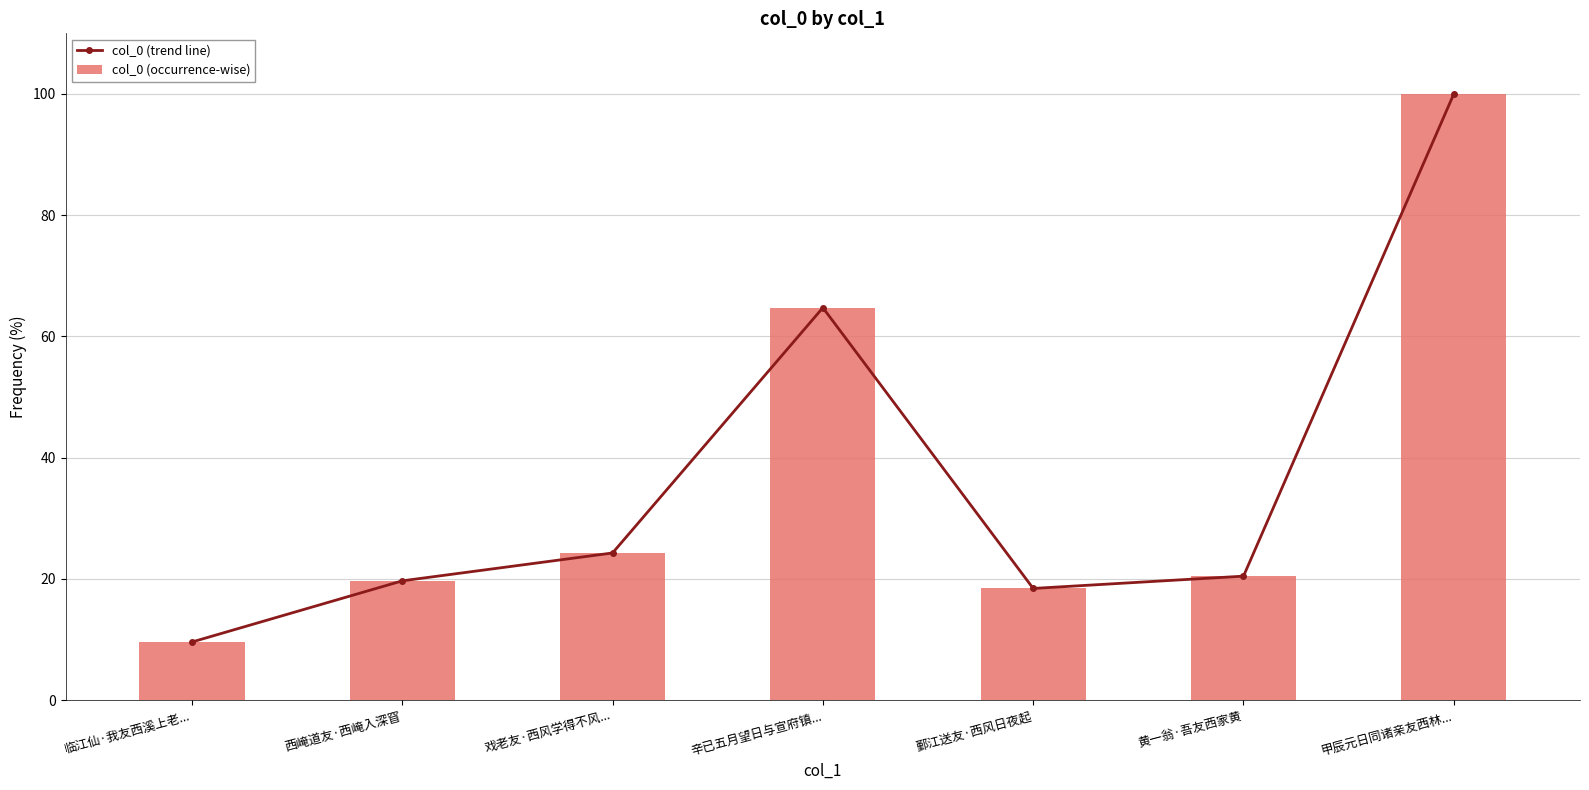

What value does the col_0 (occurrence-wise) series have at 戏老友·西风学得不风...?

24.3